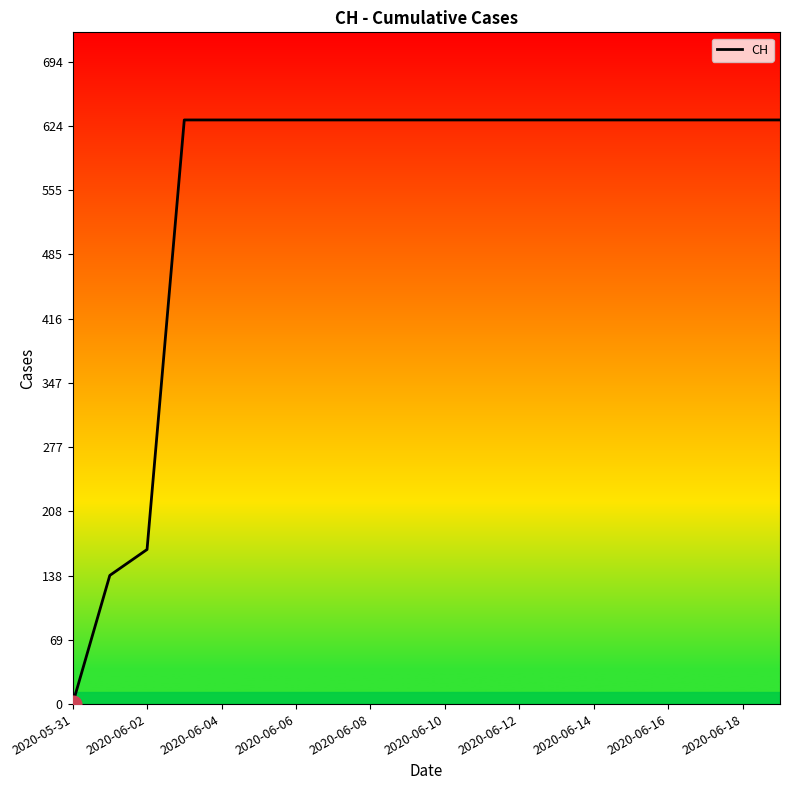

What is the greatest value displayed?

631